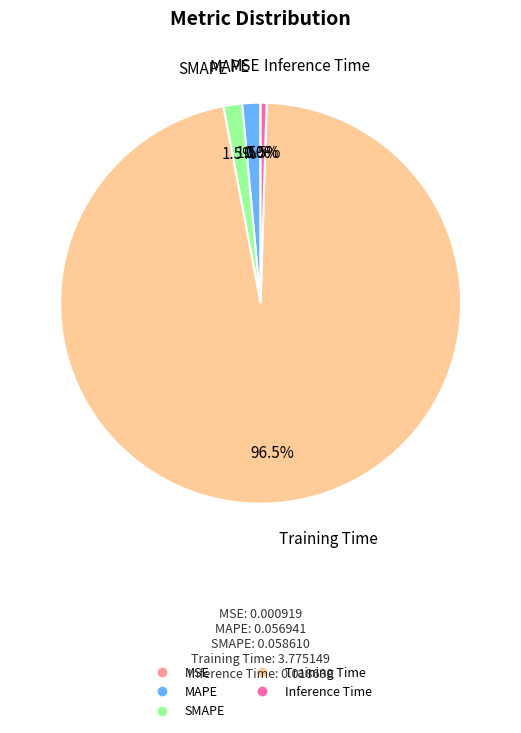

Is there a majority slice in this chart?

Yes